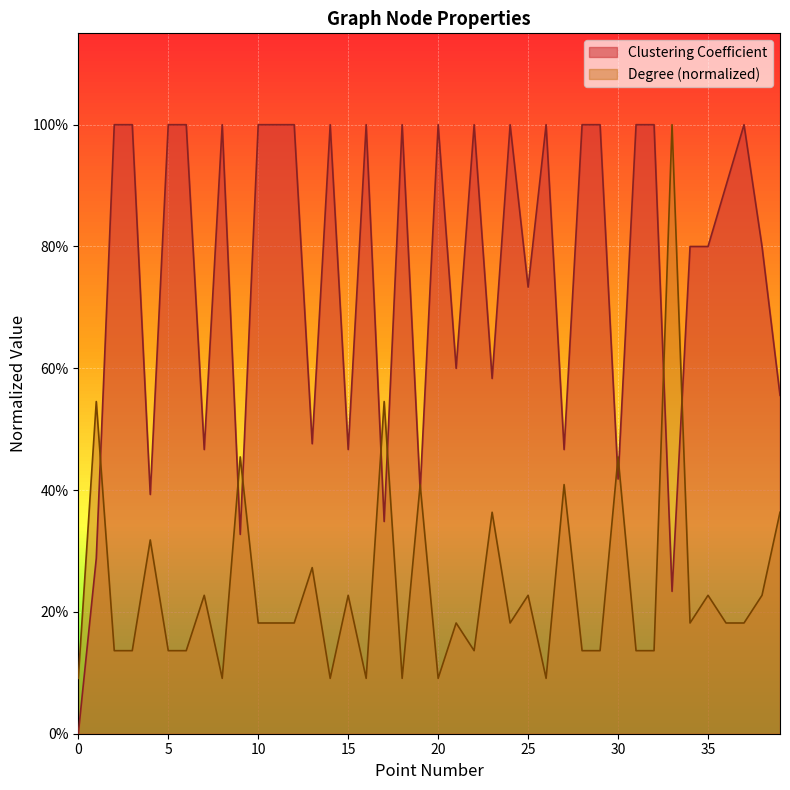

What is the spread (max minus min) of values at 38?

0.6